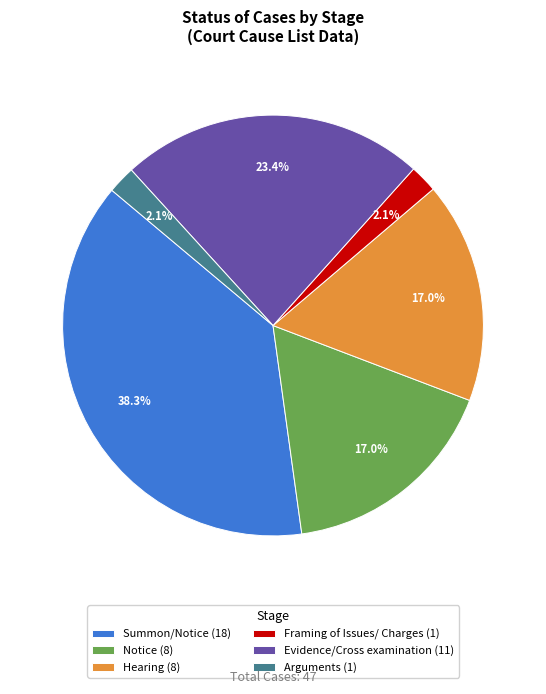

Which has a higher value, Notice (8) or Arguments (1)?

Notice (8)